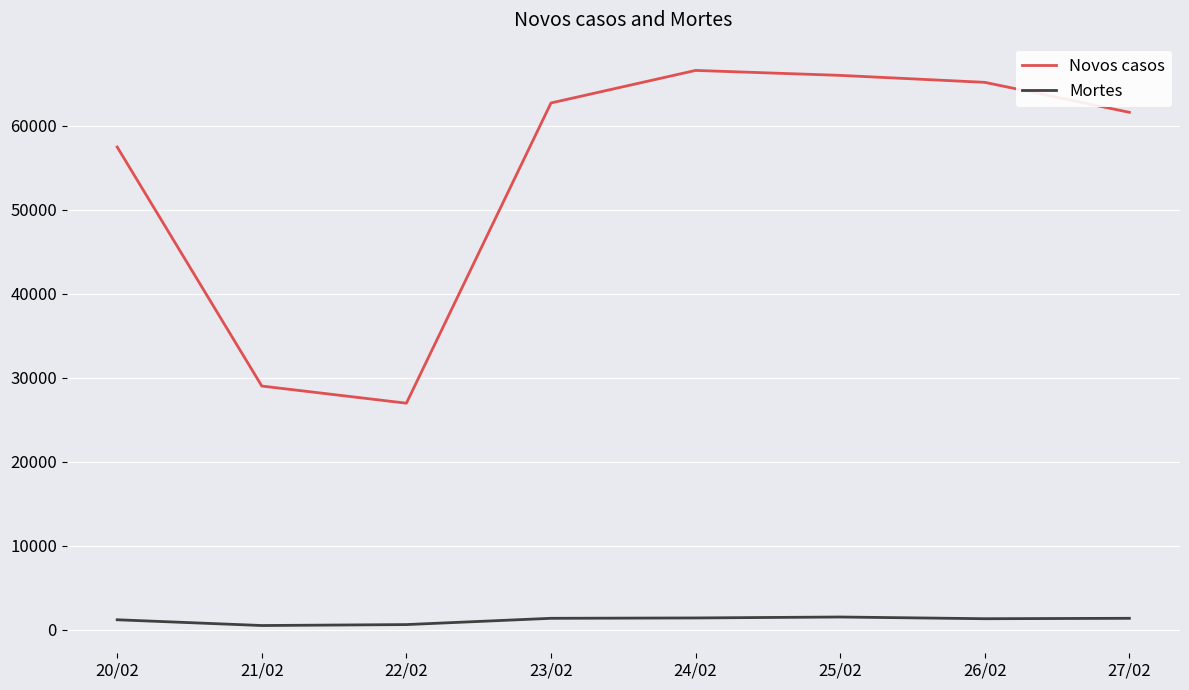

At how many categories does at least one series exceed 23822?

8